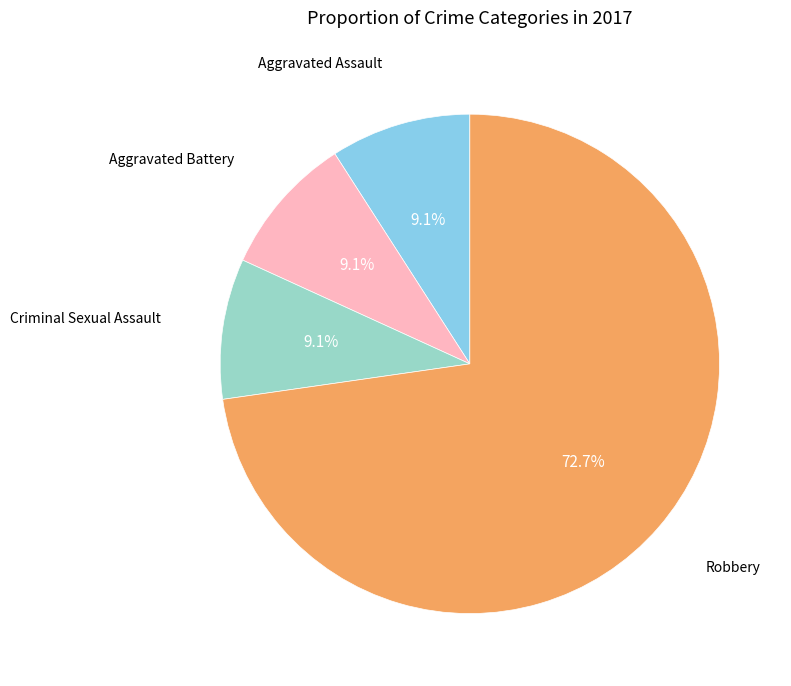

What is the ratio of the value at Robbery to the value at Aggravated Battery?

8.0